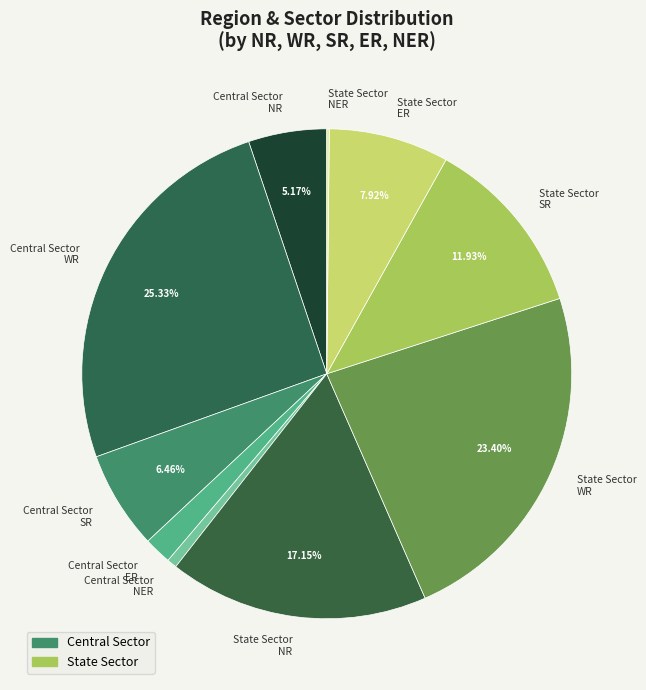

What is the largest slice in the pie chart?

Central Sector WR